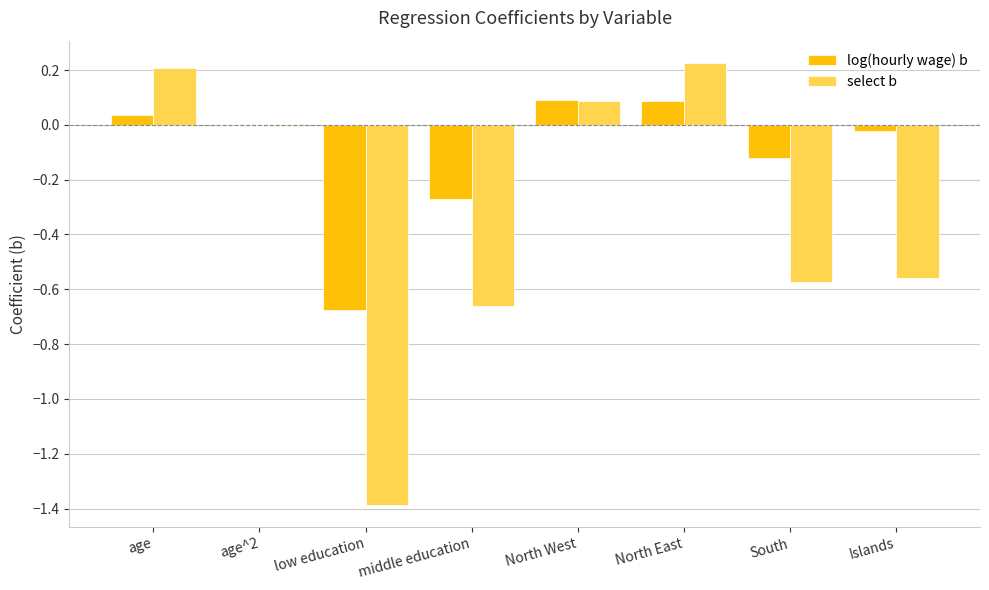

Does the chart contain stacked bars?

No